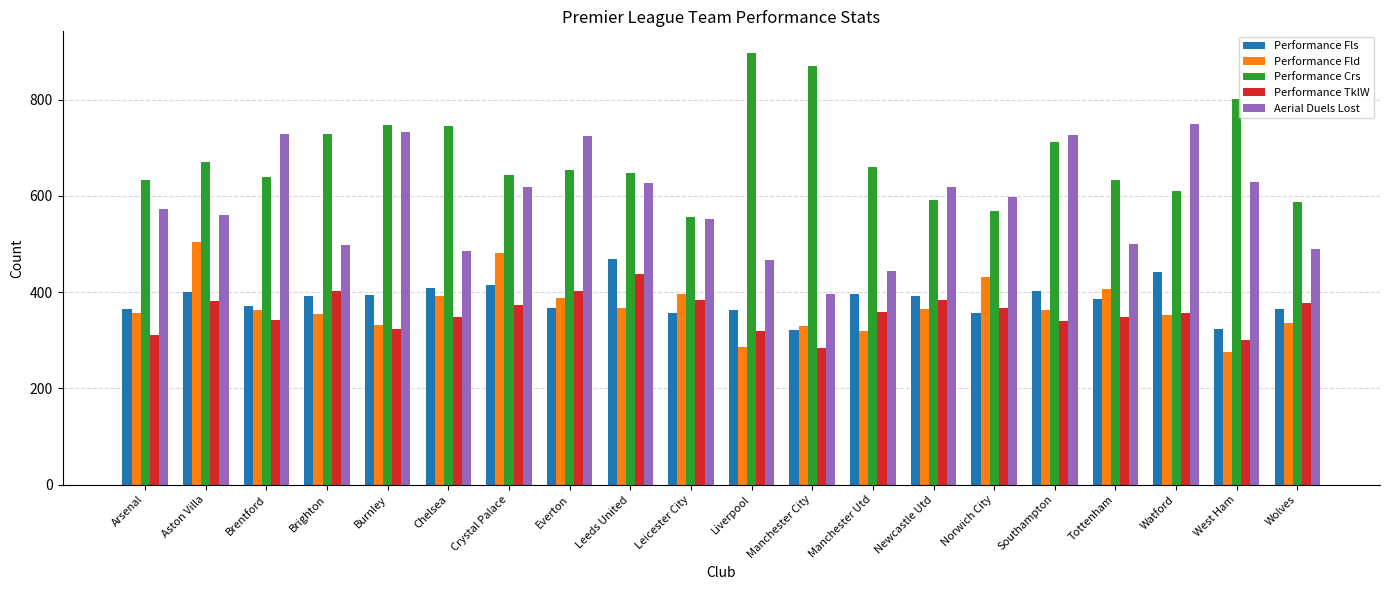

True or false: Aerial Duels Lost has a value of 663 at Chelsea.

False